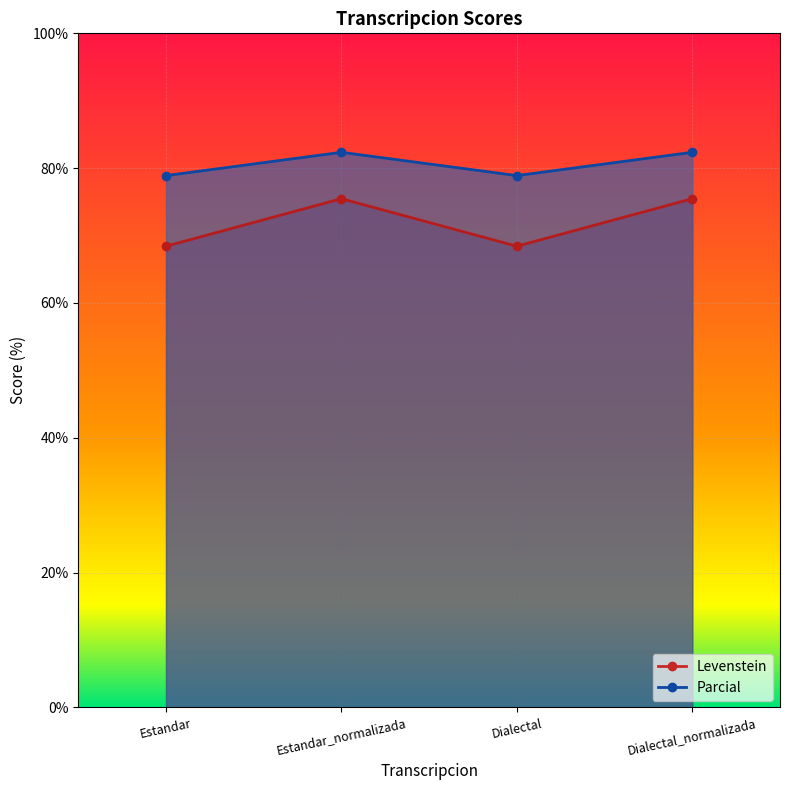

List the series in order of their peak value, highest first.

Parcial, Levenstein